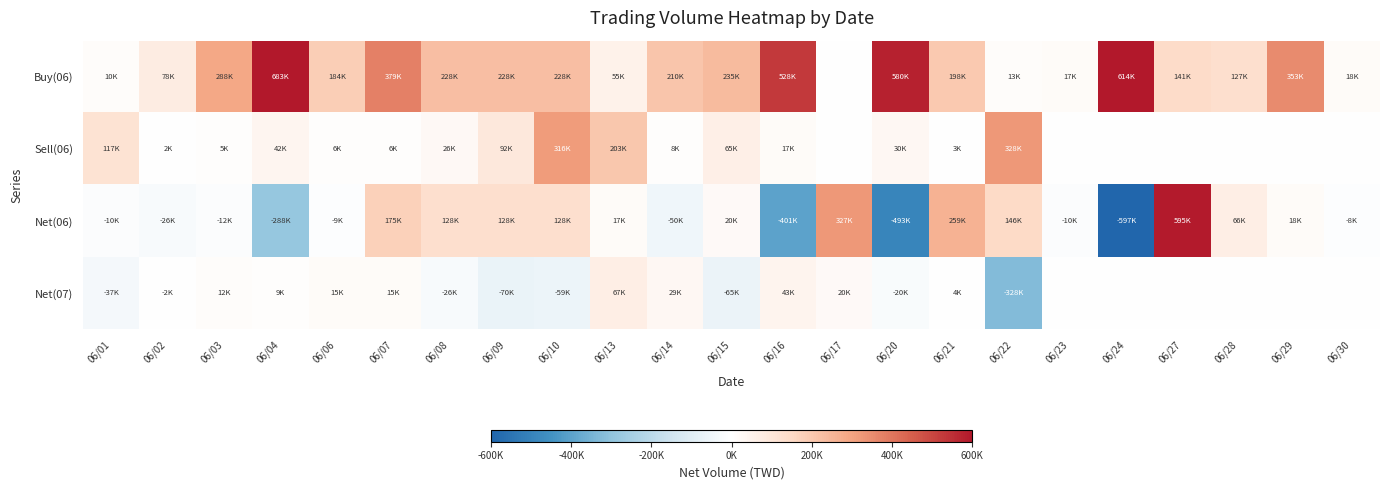

Which series changed the most between 06/21 and 06/27?

Net(06)